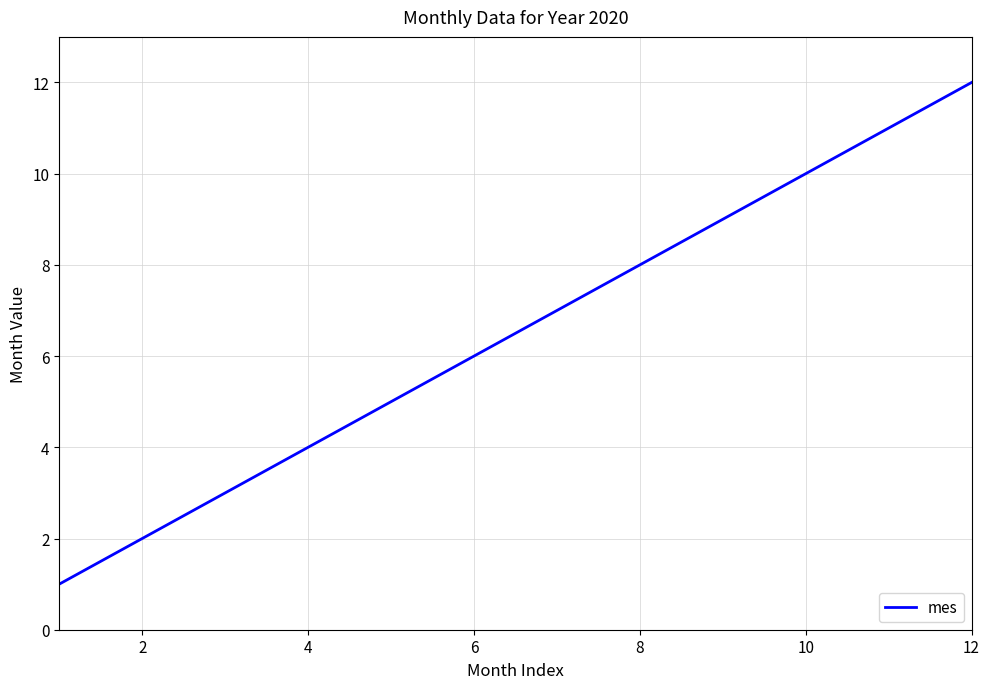

What is the maximum value shown in the chart?

12